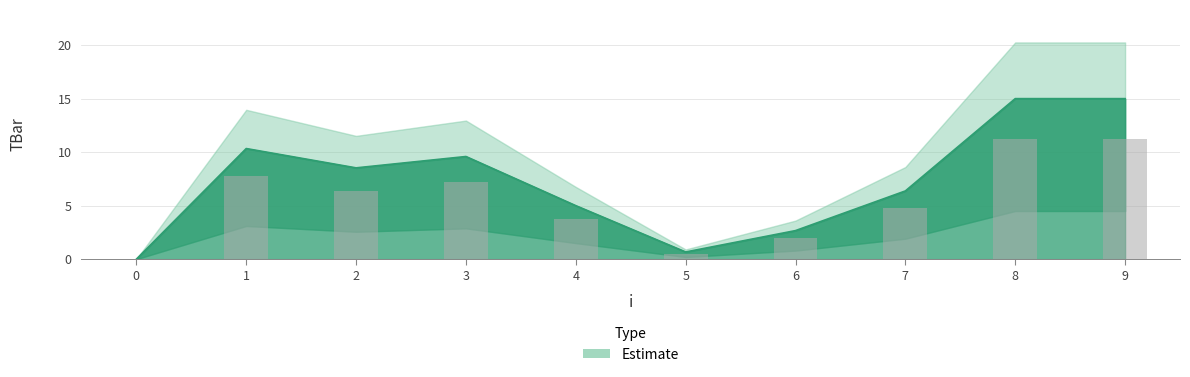

The value at 2 is 12.9. True or false?

False